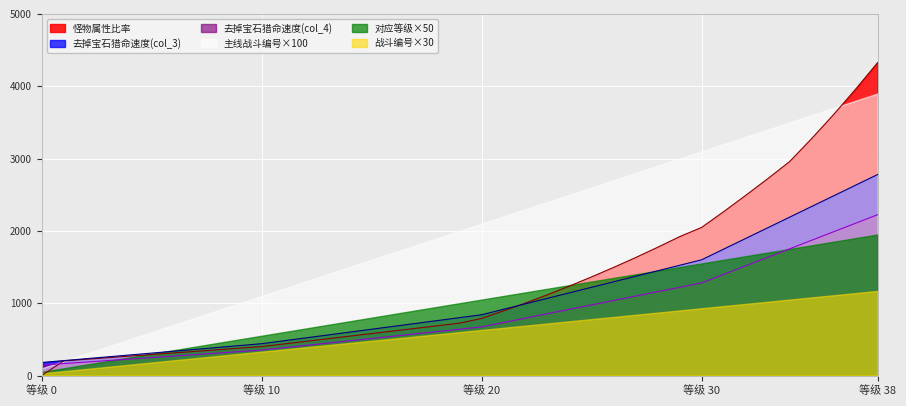

How many lines are shown in the chart?

6